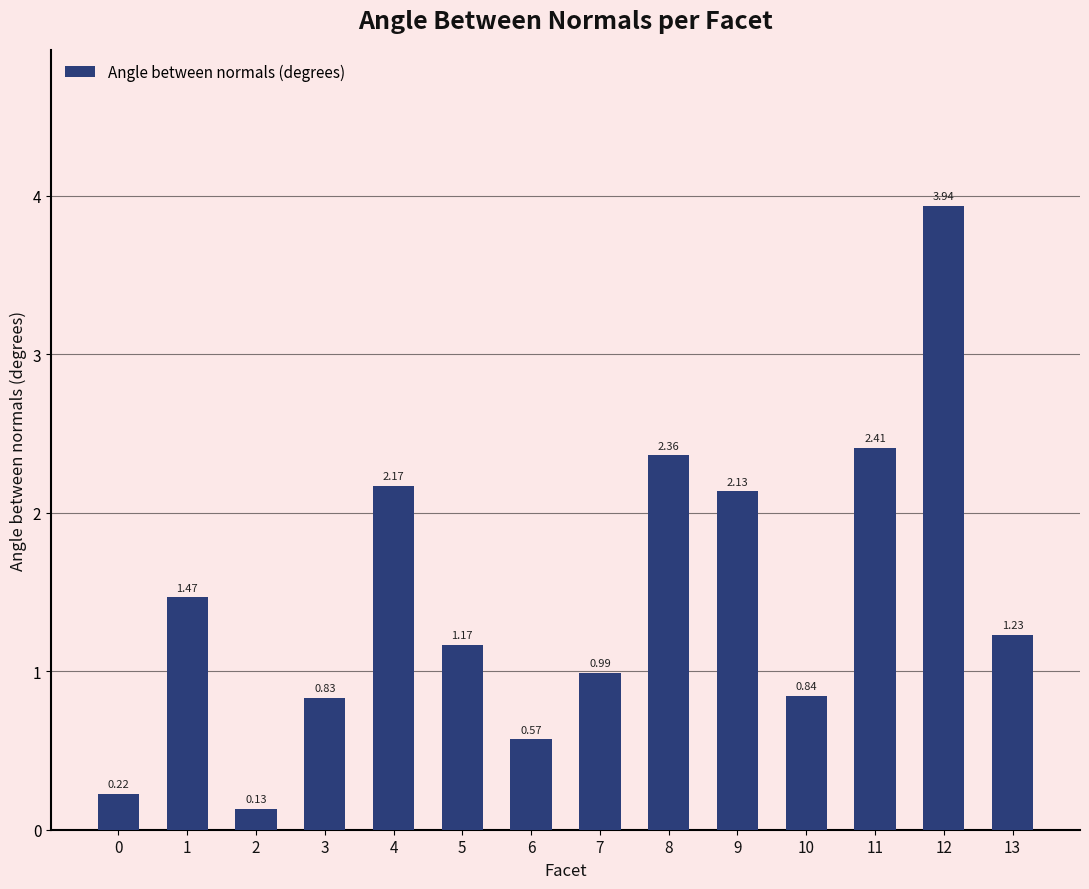

Are the bars grouped side by side (vs. stacked)?

No